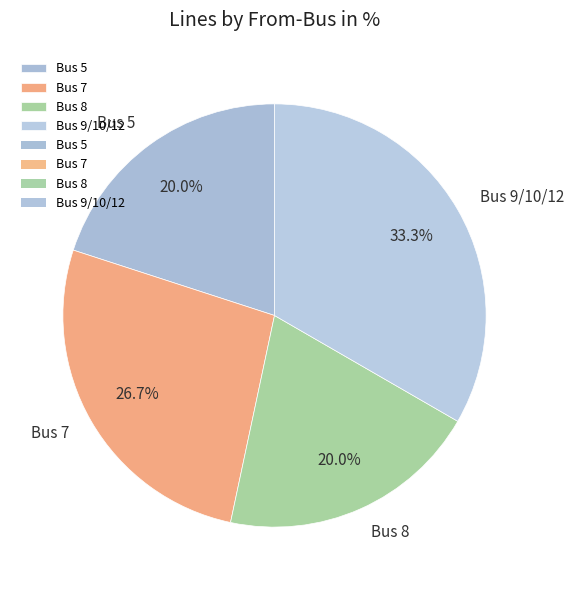

What is the largest slice in the pie chart?

Bus 9/10/12